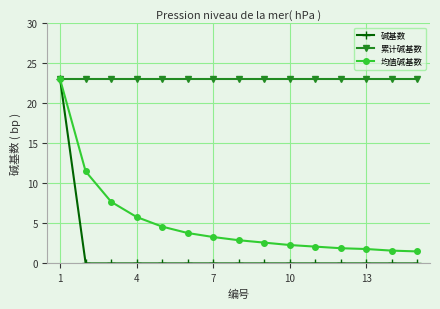

Which series has the largest range (max minus min)?

碱基数